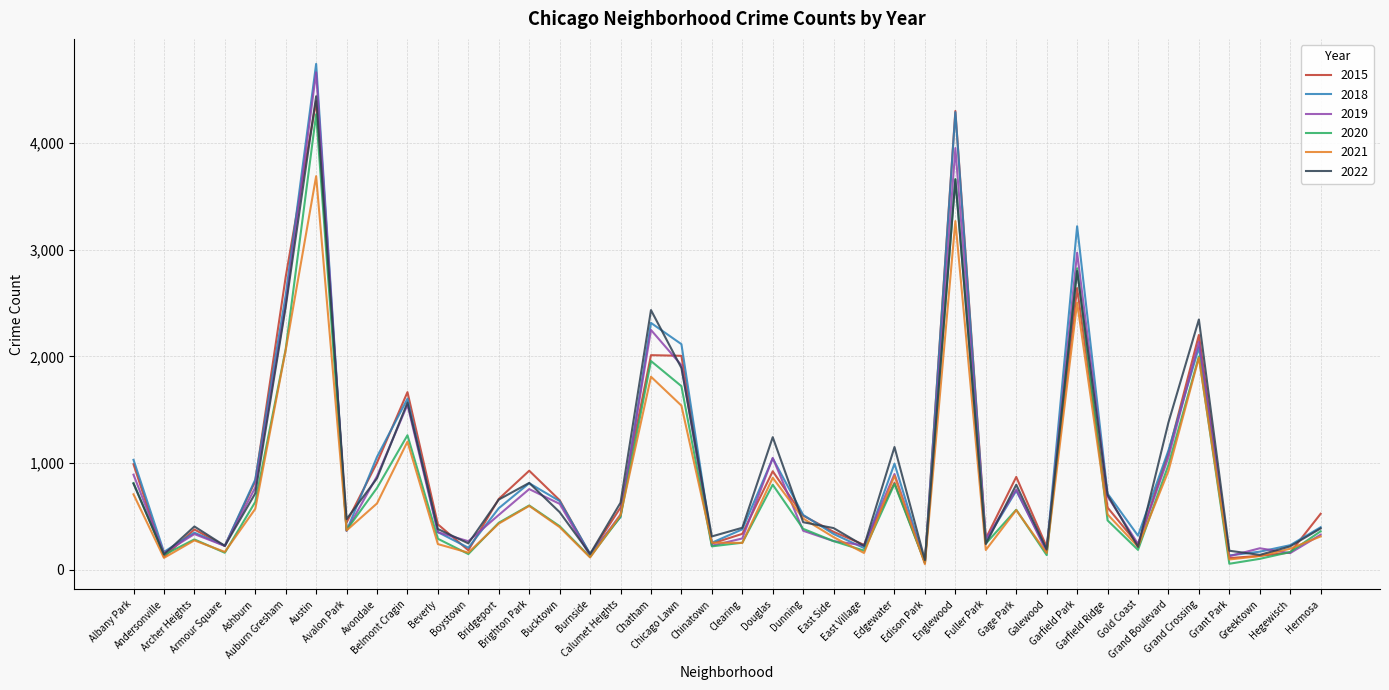

At which category does 2022 reach its first local peak?

Archer Heights